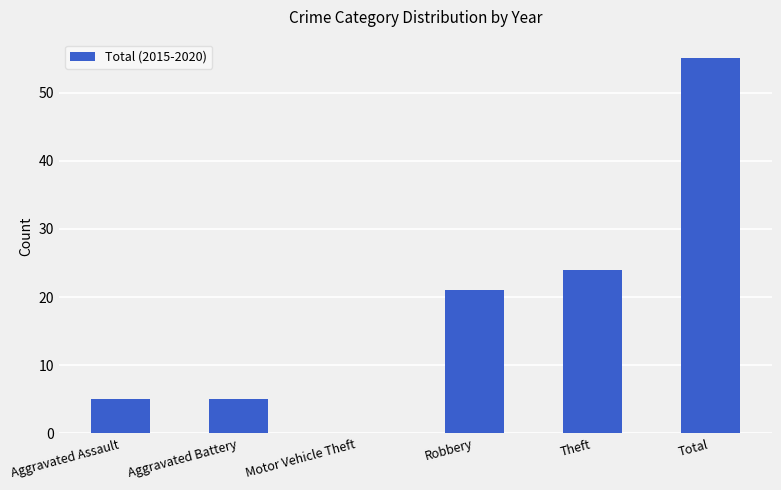

What is the maximum value shown in the chart?

55